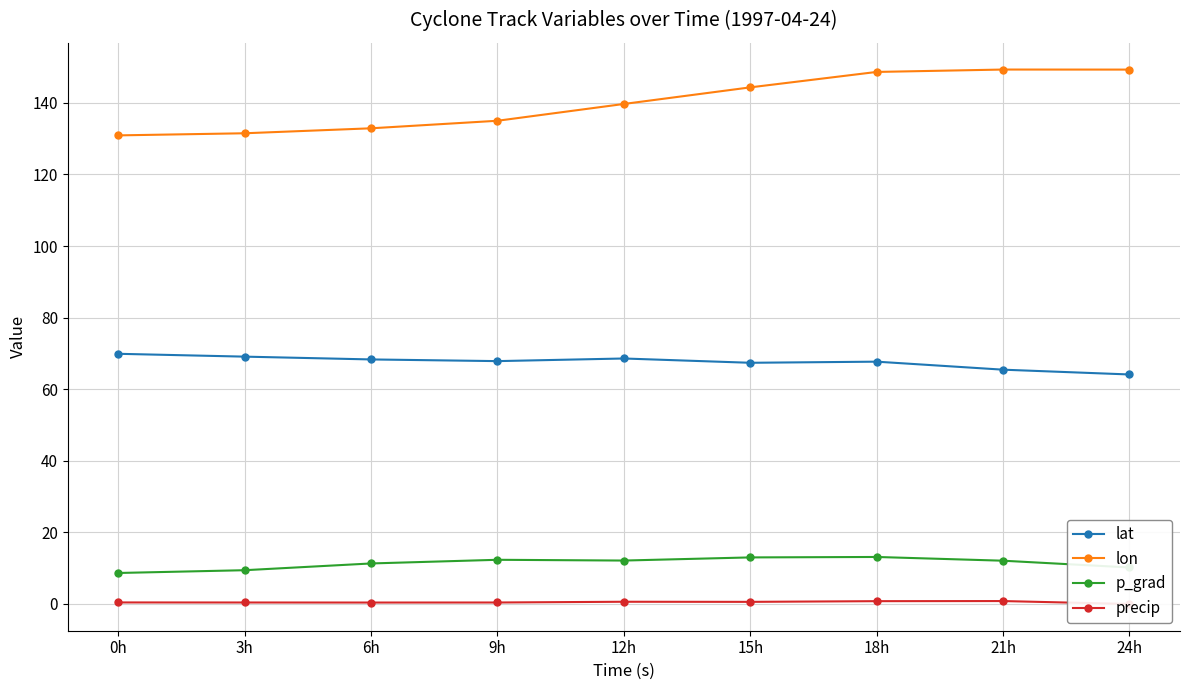

Is this an area chart (filled region under the line)?

No